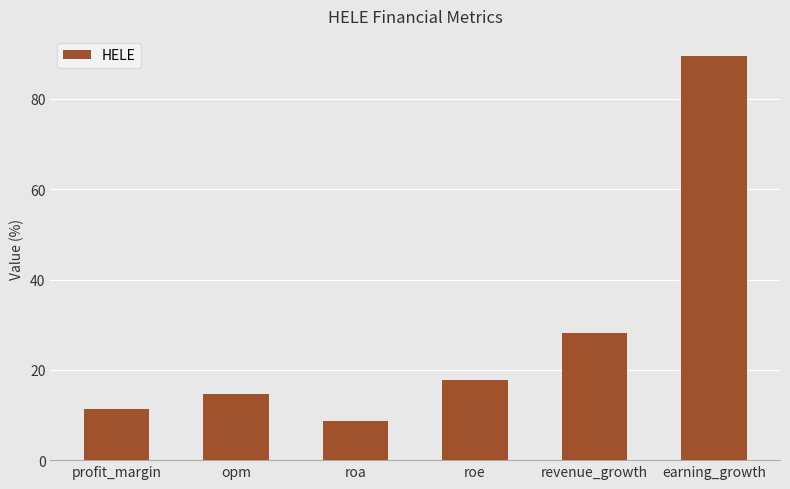

Which category has the highest value across all series?

earning_growth